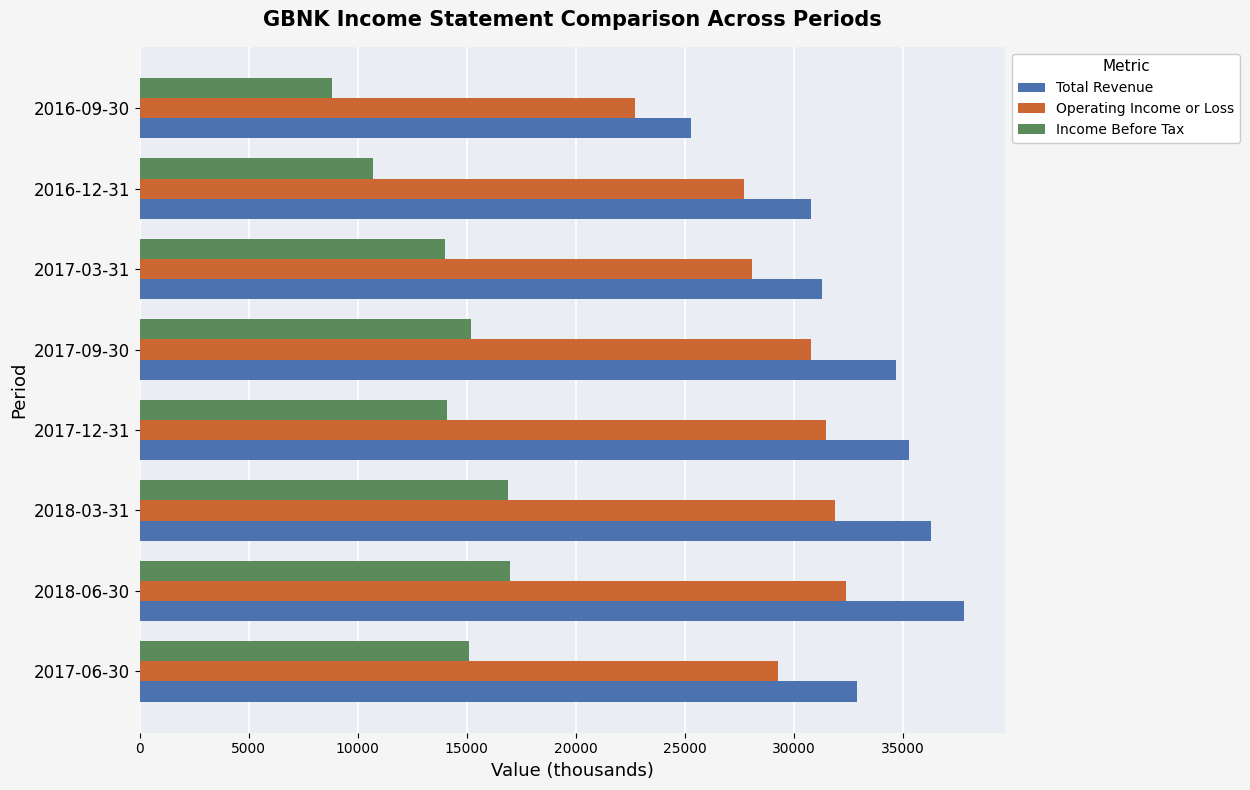

List the series in order of their peak value, lowest first.

Income Before Tax, Operating Income or Loss, Total Revenue